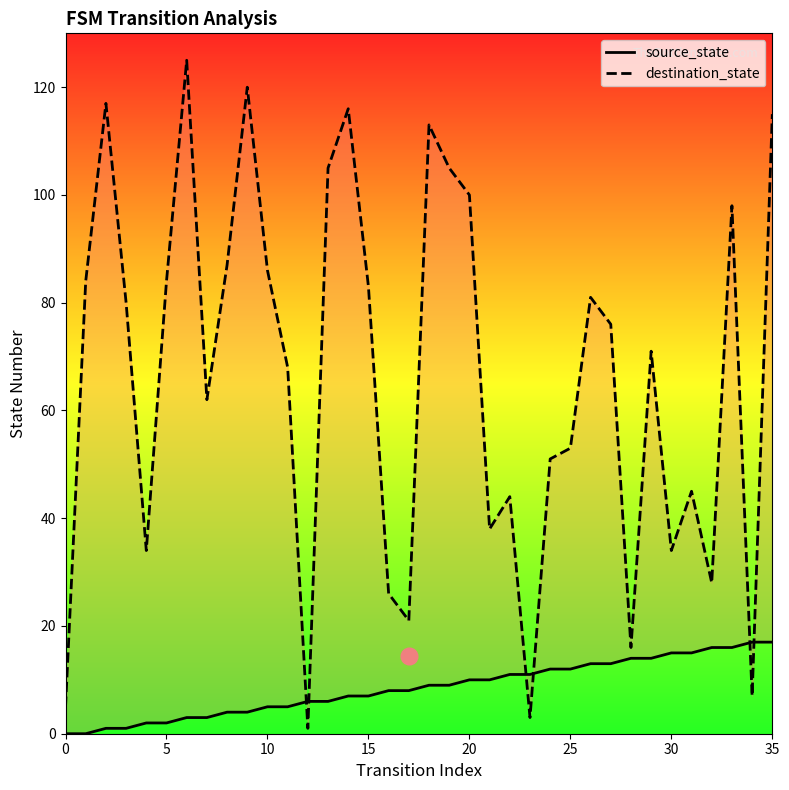

How many data points in destination_state are above 76?

17